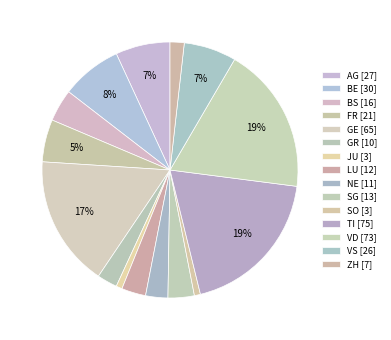

Combined, what portion of the pie is TI and SO?

19.9%